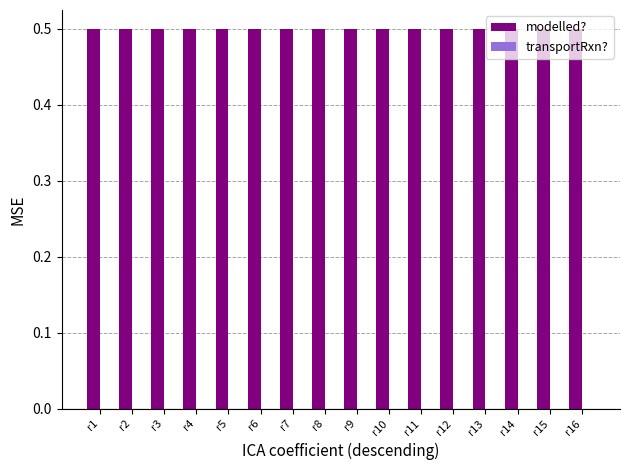

What is the sum of all modelled? values?

8.0